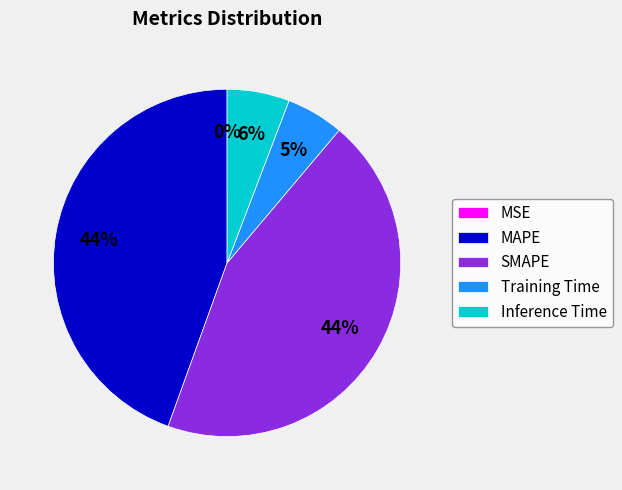

Does Inference Time represent more than half of the total?

No